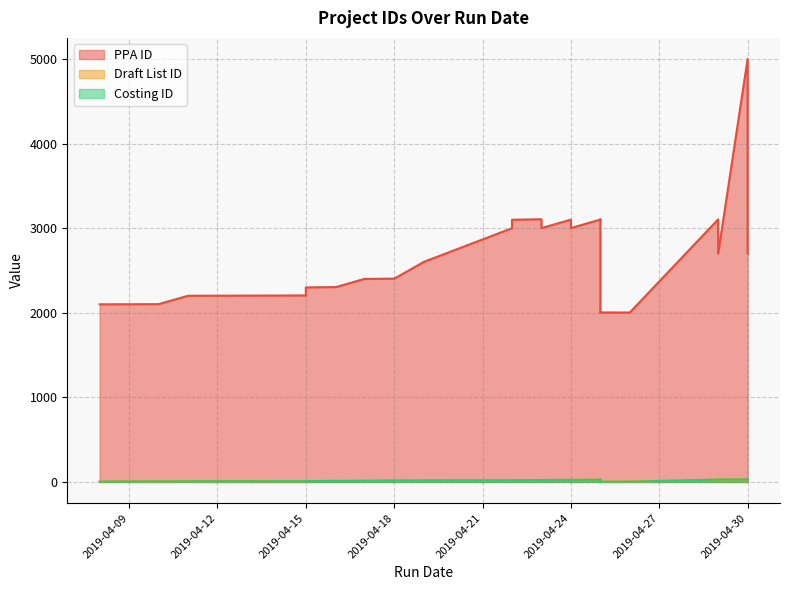

True or false: Draft List ID has a value of 29 at 2019-04-30.

True